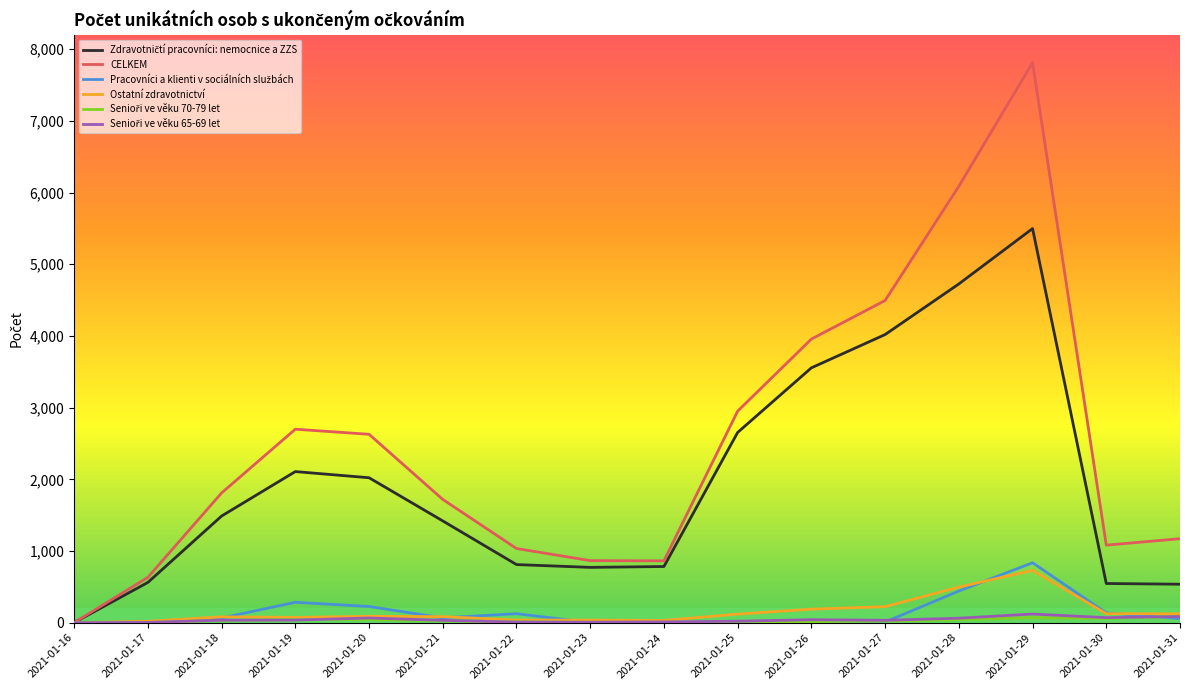

Which series has the largest range (max minus min)?

CELKEM